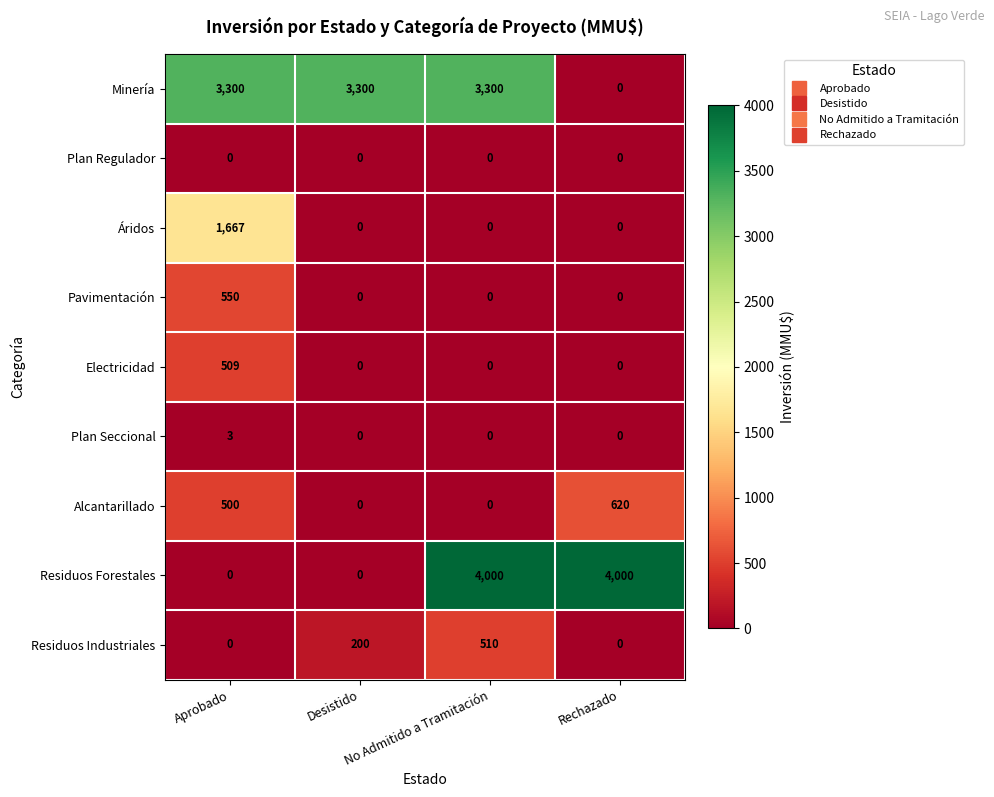

What is the average value of the Electricidad series?

127